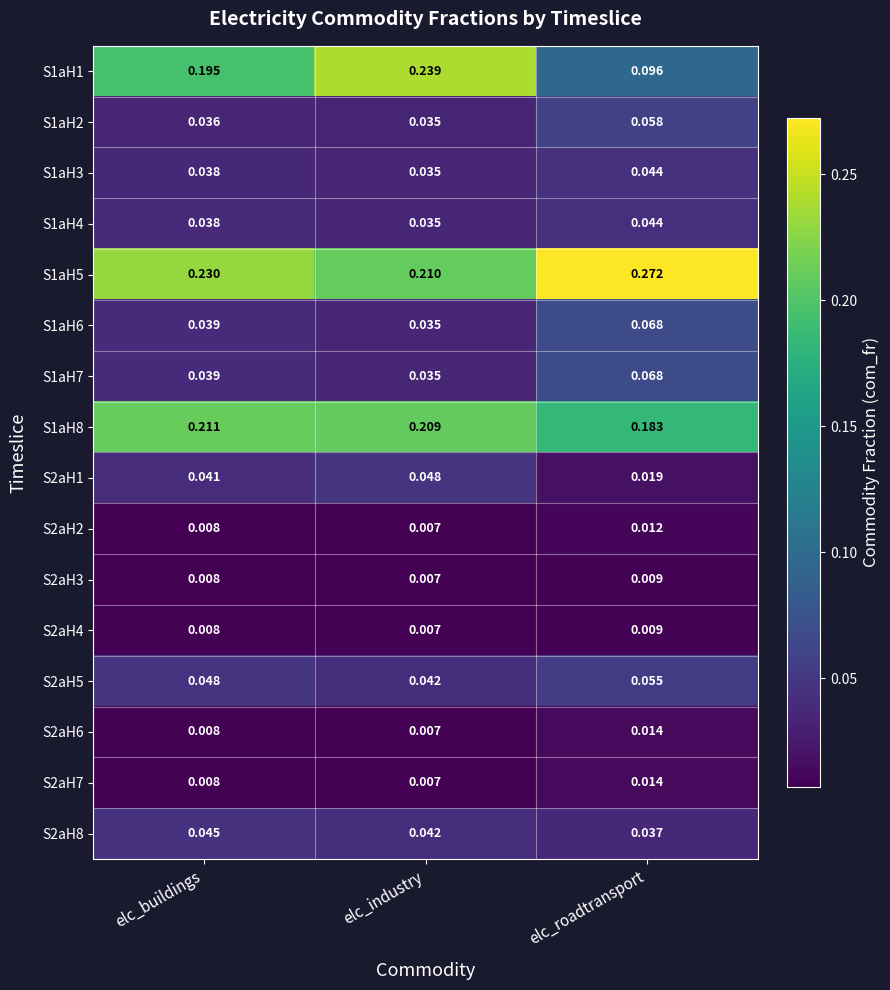

At which label does S1aH4 reach its peak?

elc_roadtransport